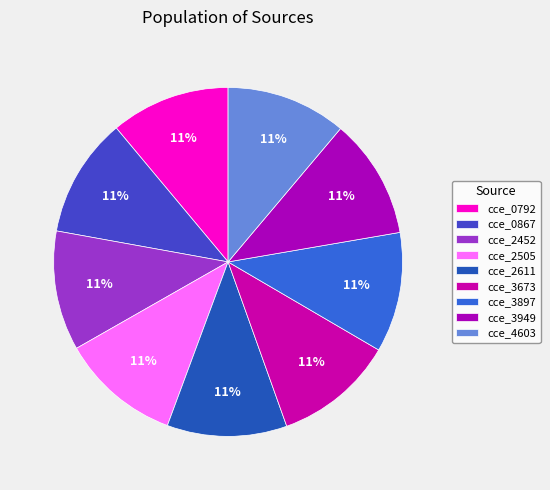

How many slices are in this pie chart?

9